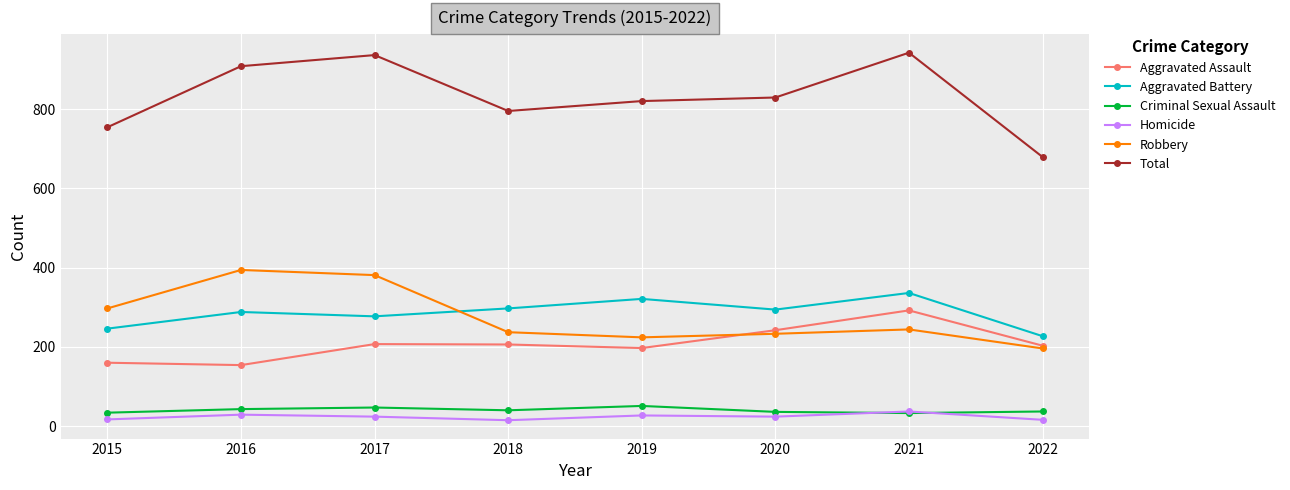

What is the average value of the Homicide series?

24